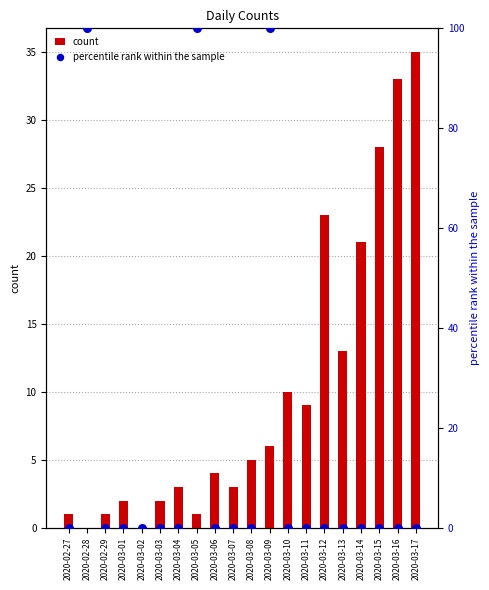

Which series has the largest Y range (max minus min)?

percentile rank within the sample